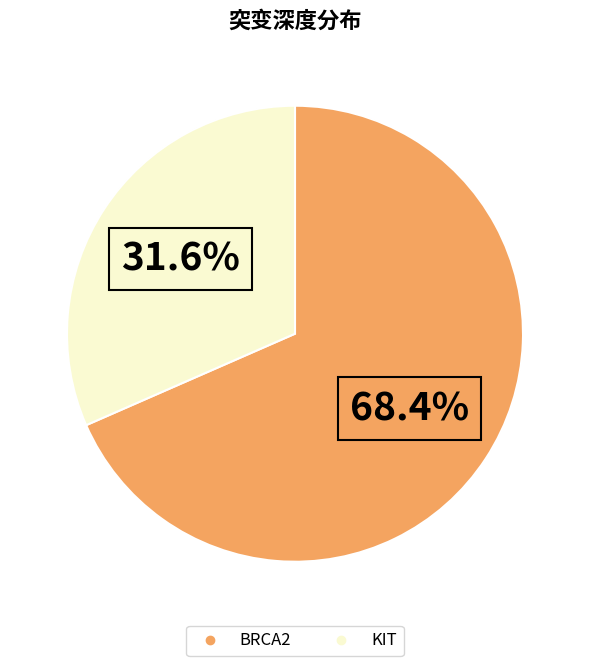

To the nearest percent, what is the difference between the largest and smallest slice percentages?

37%